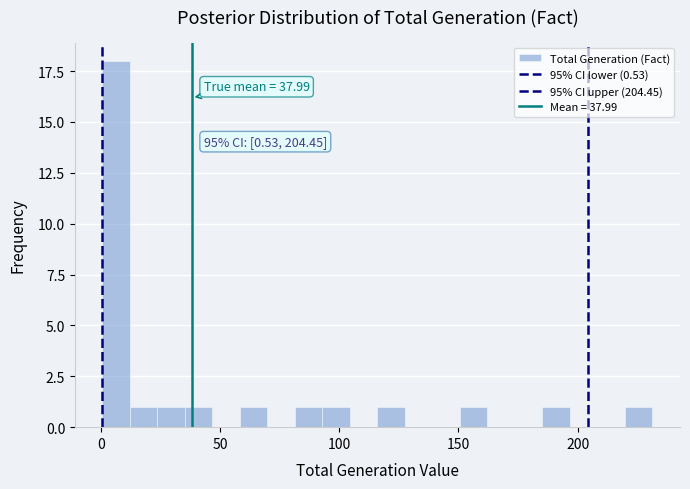

Around what value on the x-axis is the tallest bar? Give the approximate position of its centre, as read against the axis.

5